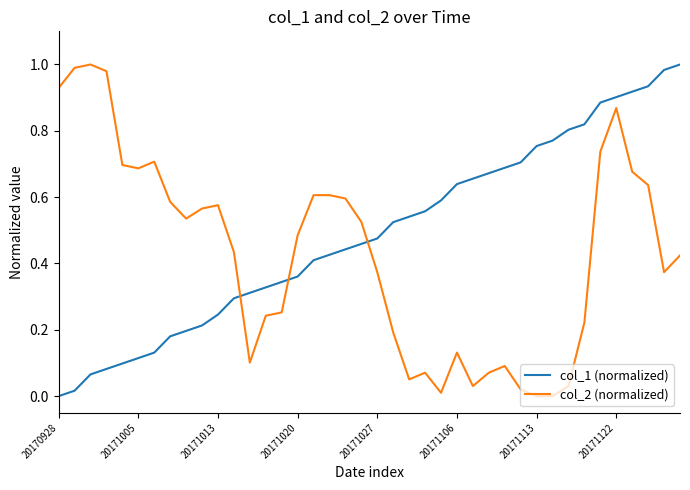

Rank the series by their average value, from highest to lowest.

col_1 (normalized), col_2 (normalized)